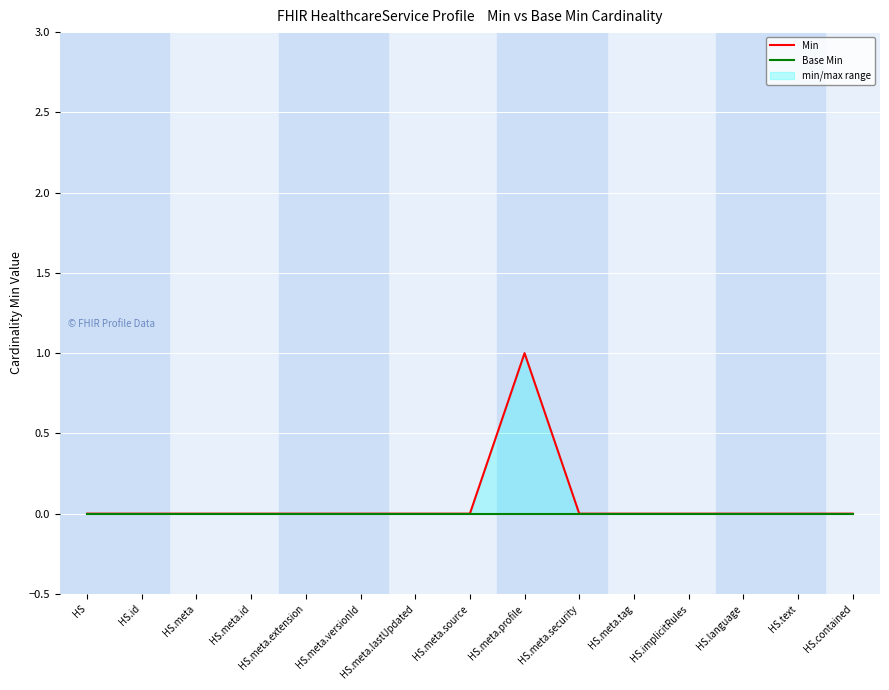

Reading left to right, extract all data points from this chart.

Min: 0	0	0	0	0	0	0	0	1	0	0	0	0	0	0
Base Min: 0	0	0	0	0	0	0	0	0	0	0	0	0	0	0